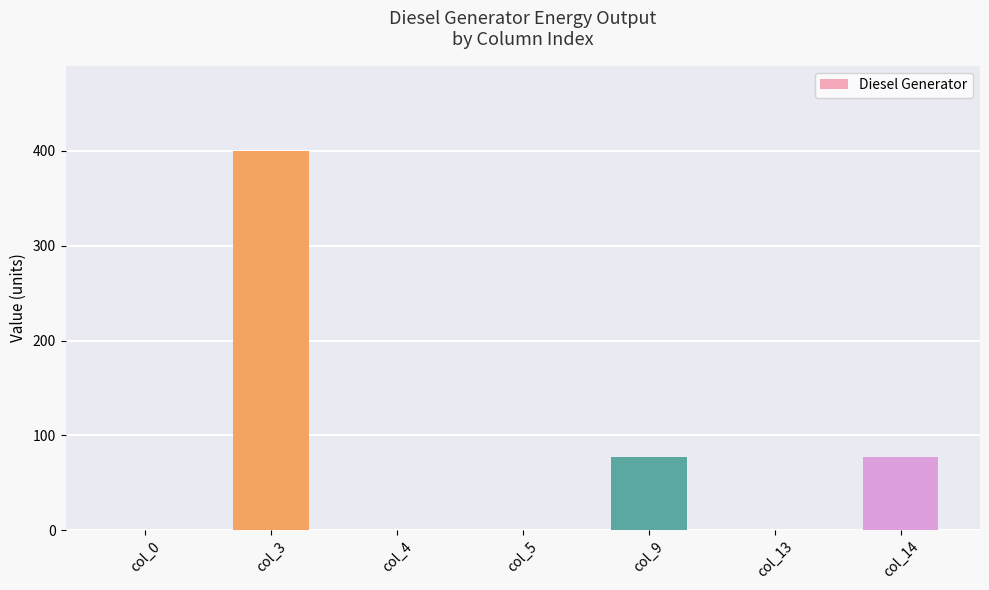

What is the change in value from col_5 to col_9?

+77.0